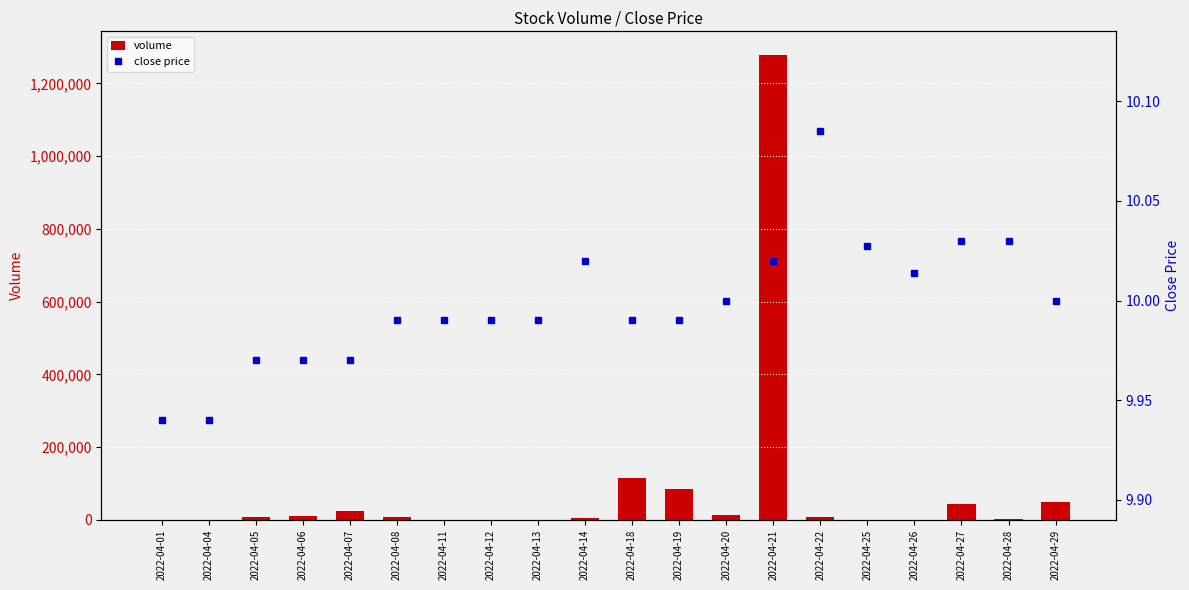

What is the approximate value of close price at 2022-04-25?

10.0